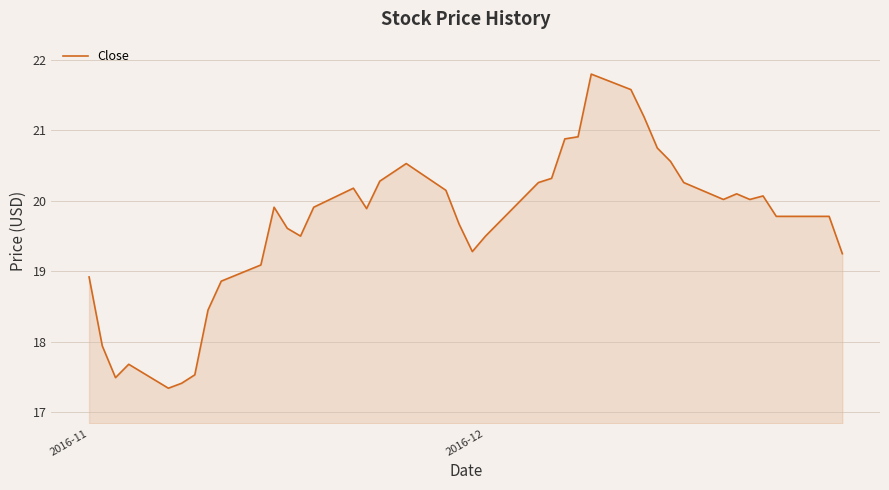

What is the smallest value displayed?

17.3